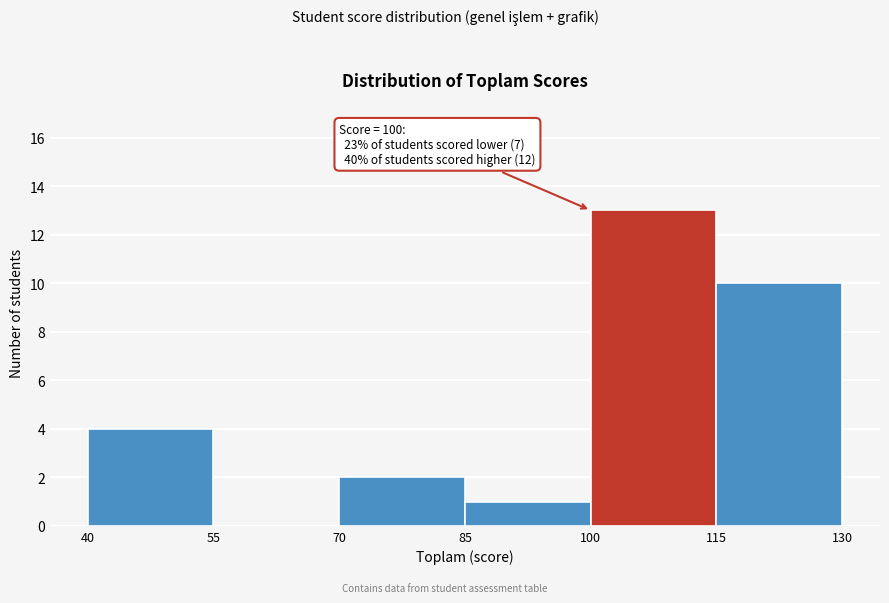

Over which range of the x-axis is the bar tallest?

100 to 115